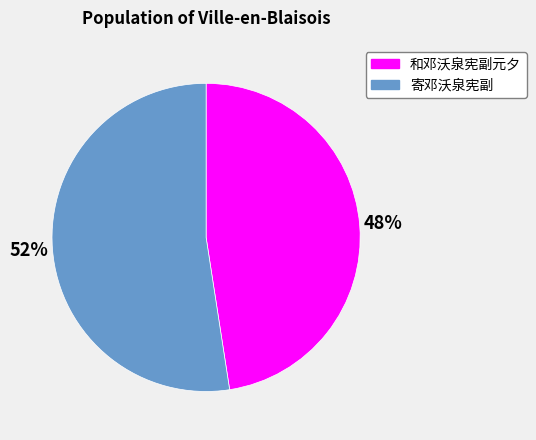

To the nearest percent, what is the combined percentage of 寄邓沃泉宪副 and 和邓沃泉宪副元夕?

100%